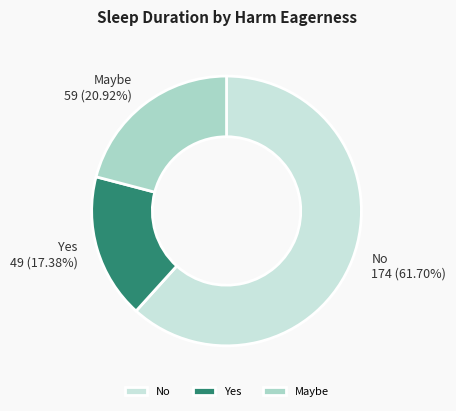

Which has a higher value, Maybe or Yes?

Maybe